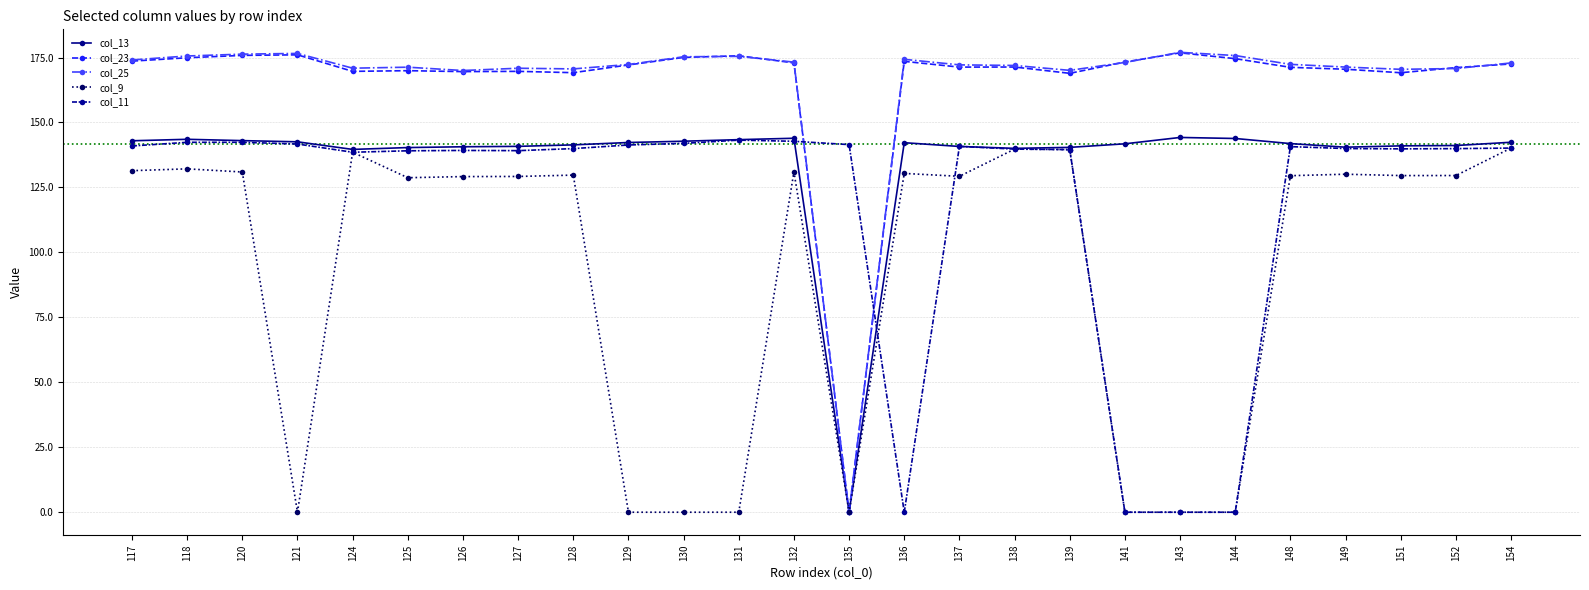

What is the maximum value for col_25?

177.0